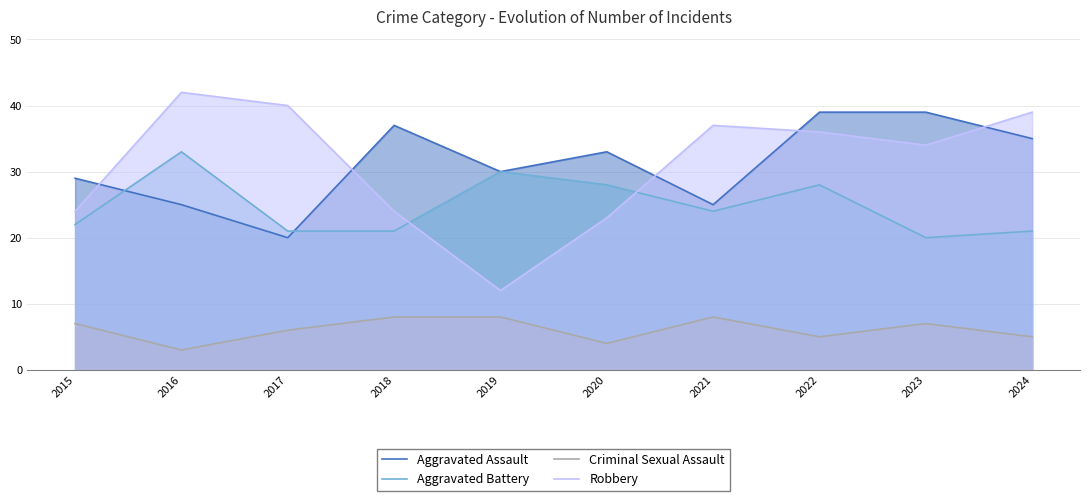

Which series ends up on top after the final intersection of Aggravated Battery and Robbery?

Robbery